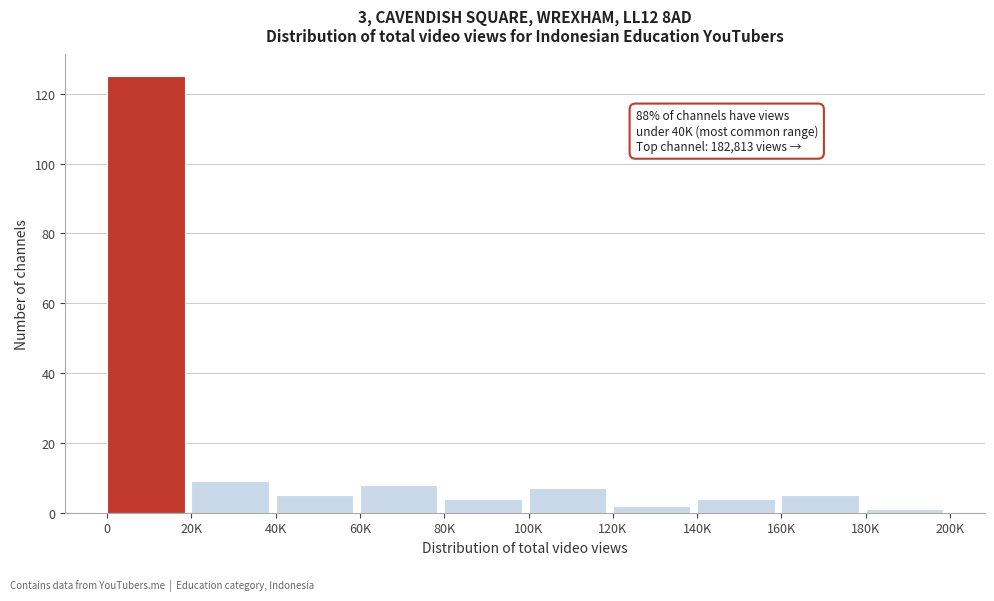

Reading left to right, list all the values displayed in this chart.

0=125	20K=9	40K=5	60K=8	80K=4	100K=7	120K=2	140K=4	160K=5	180K=1